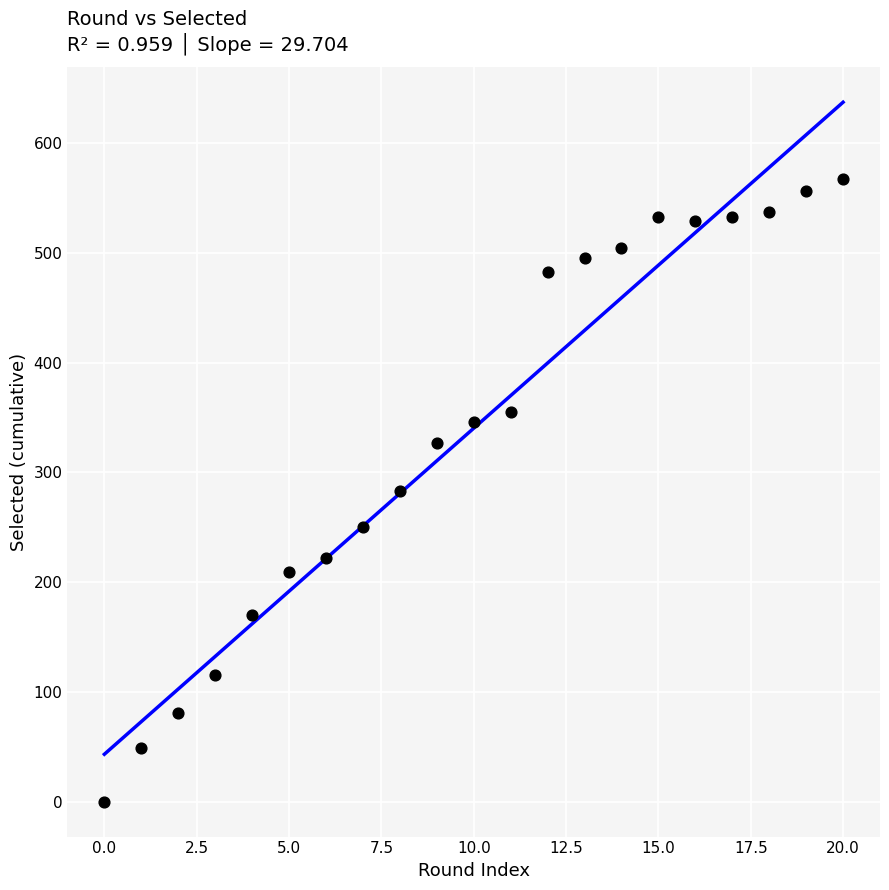

What is the range of Y values (max minus min)?

567